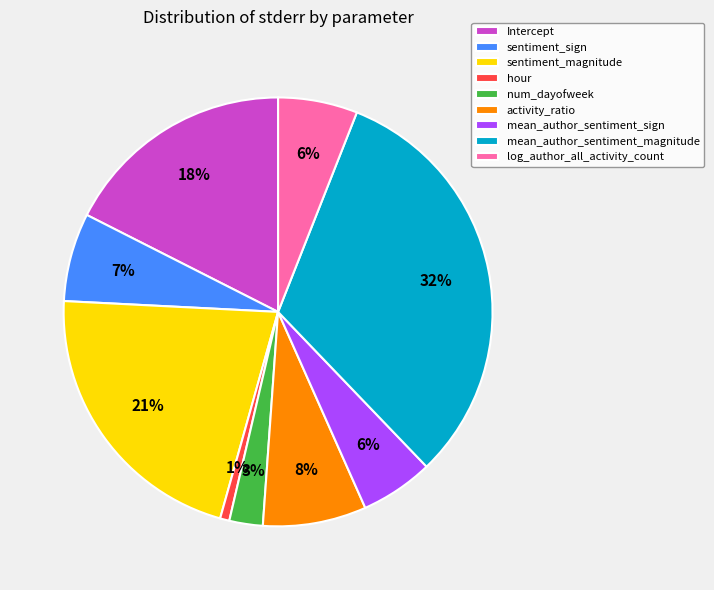

Is Intercept the majority of the pie?

No